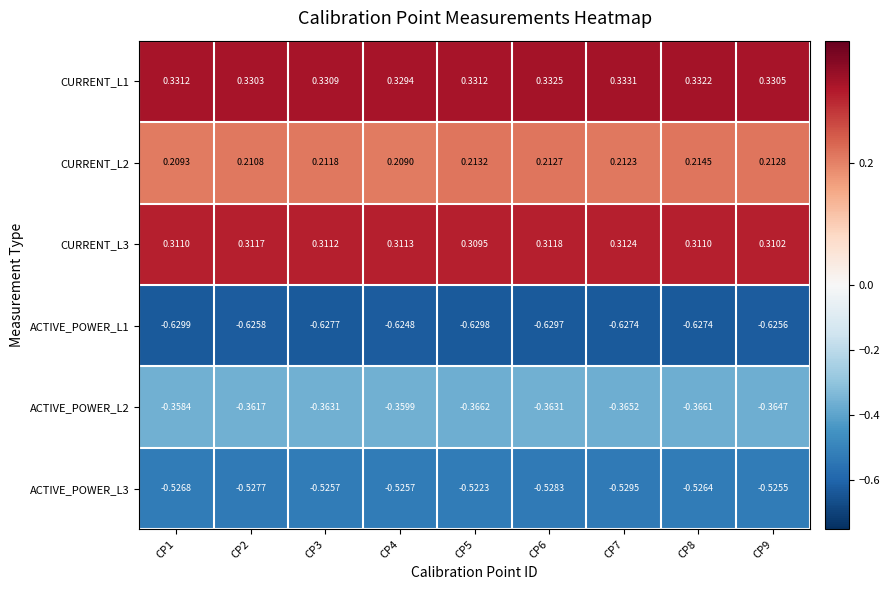

How many data points does each series have?

9